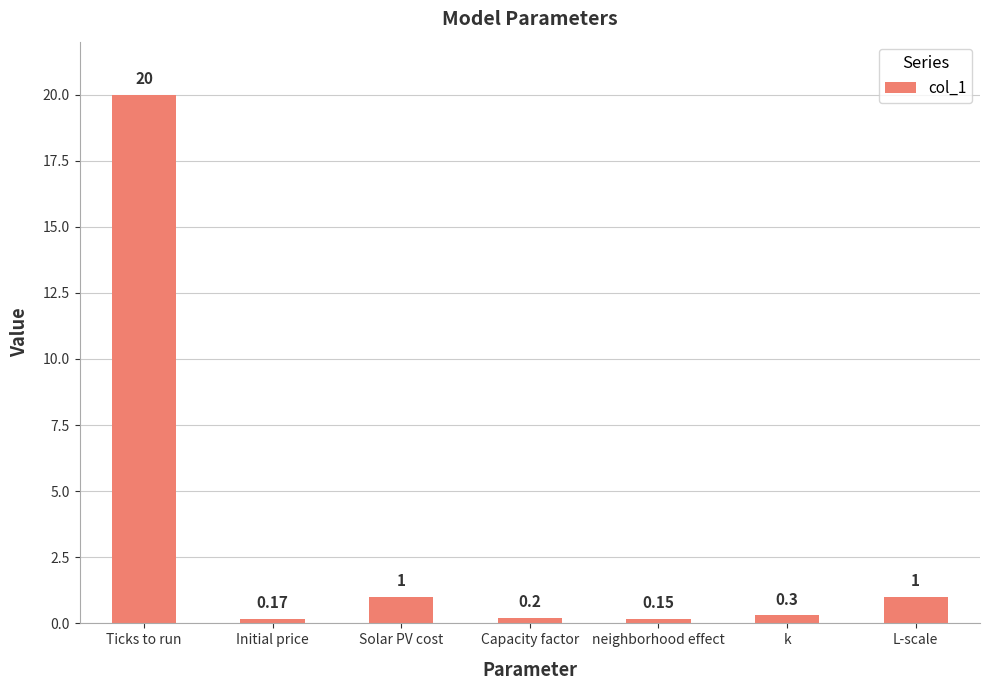

At which category does the chart reach its peak across all series?

Ticks to run